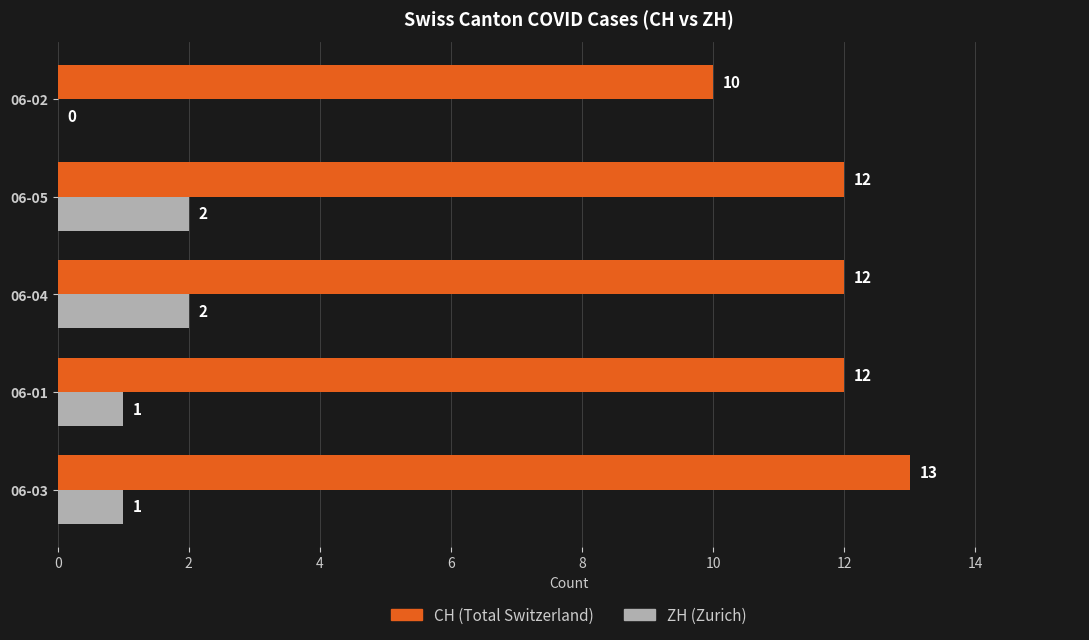

What is the maximum value shown in the chart?

13